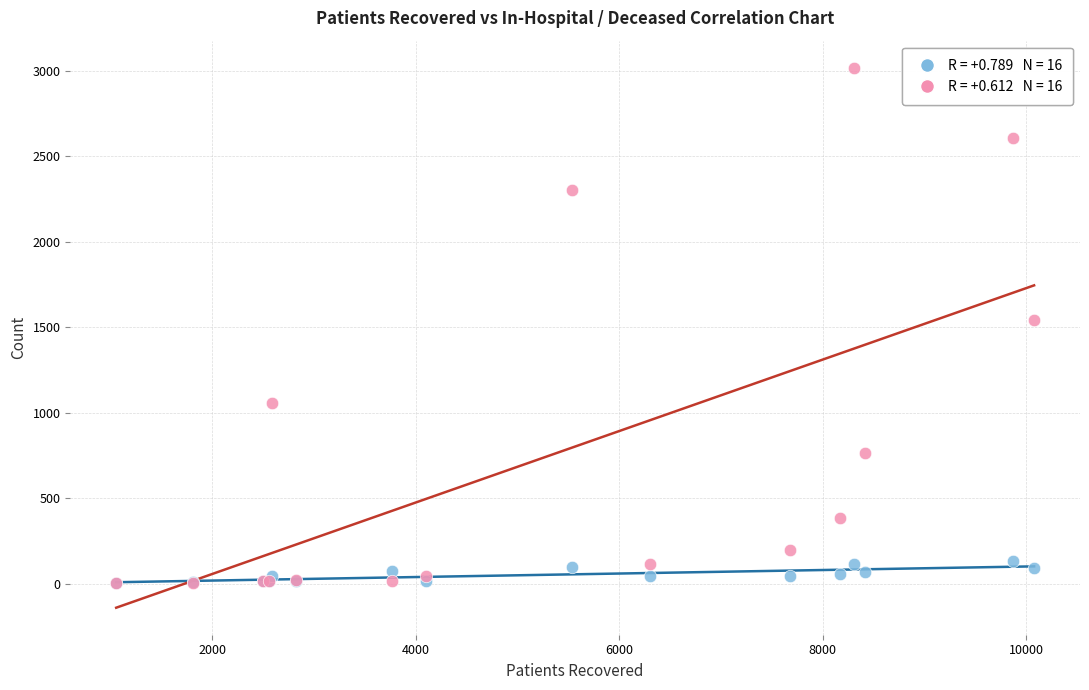

Across all series, what Y value is closest to 1510?

1545